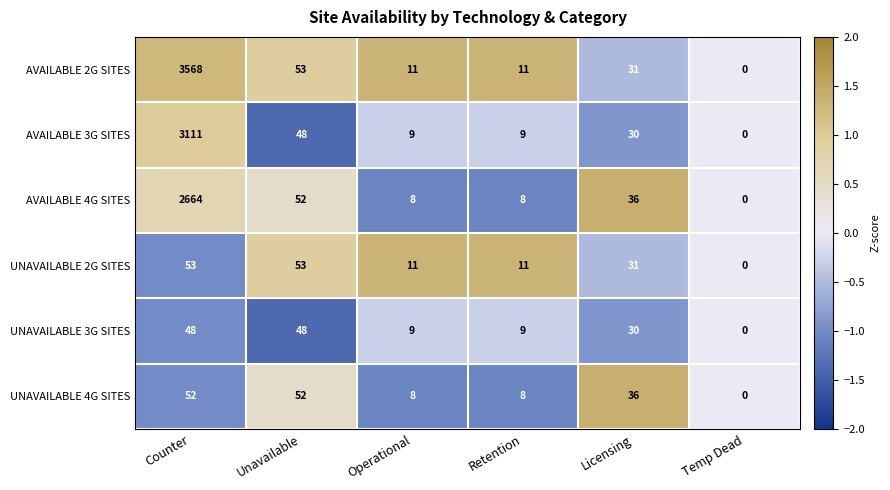

What value does the AVAILABLE 4G SITES series have at Unavailable?

52